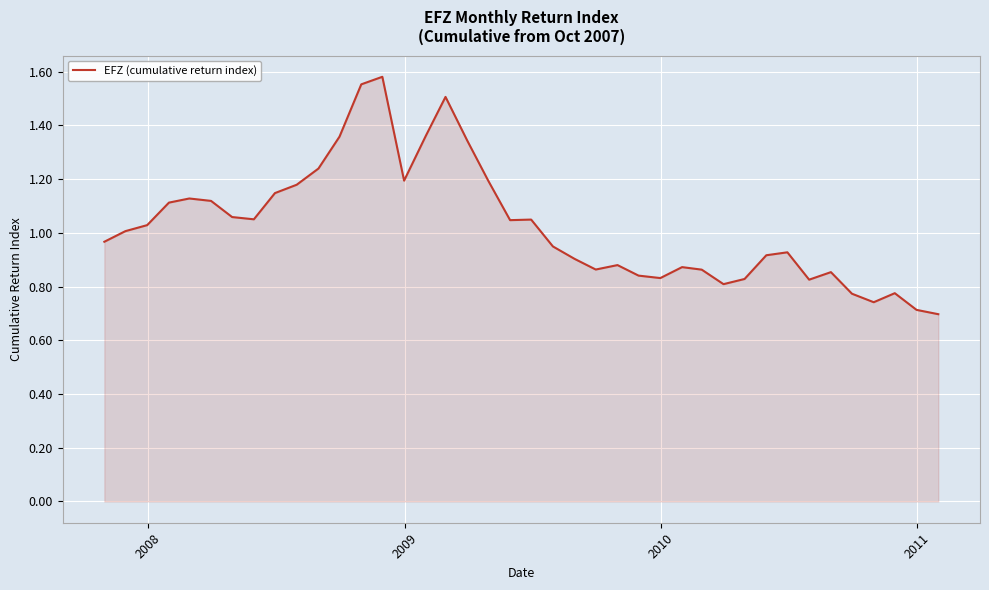

How many points are lower than both their immediate neighbors (excluding endpoints)?

8